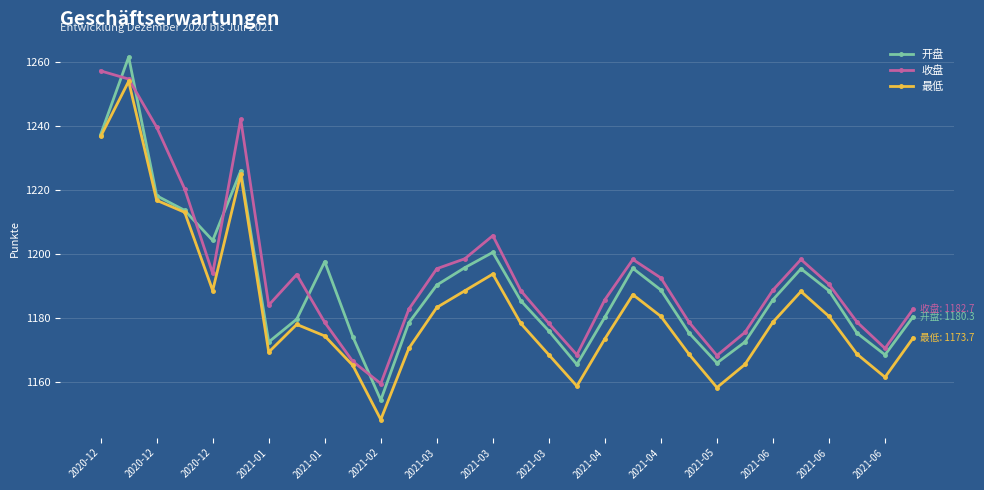

What is the value of the 收盘 point at the 8th from the left?

1193.5